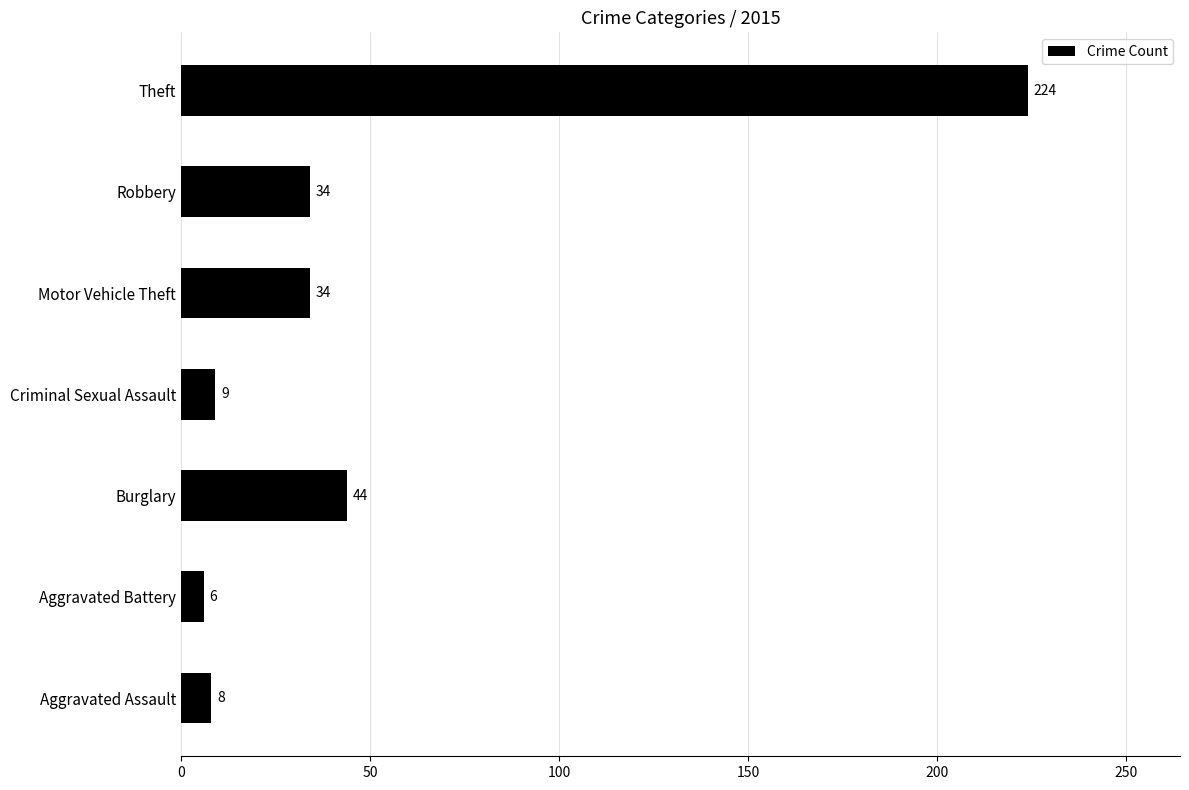

The chart shows a value of 318 at Theft. True or false?

False